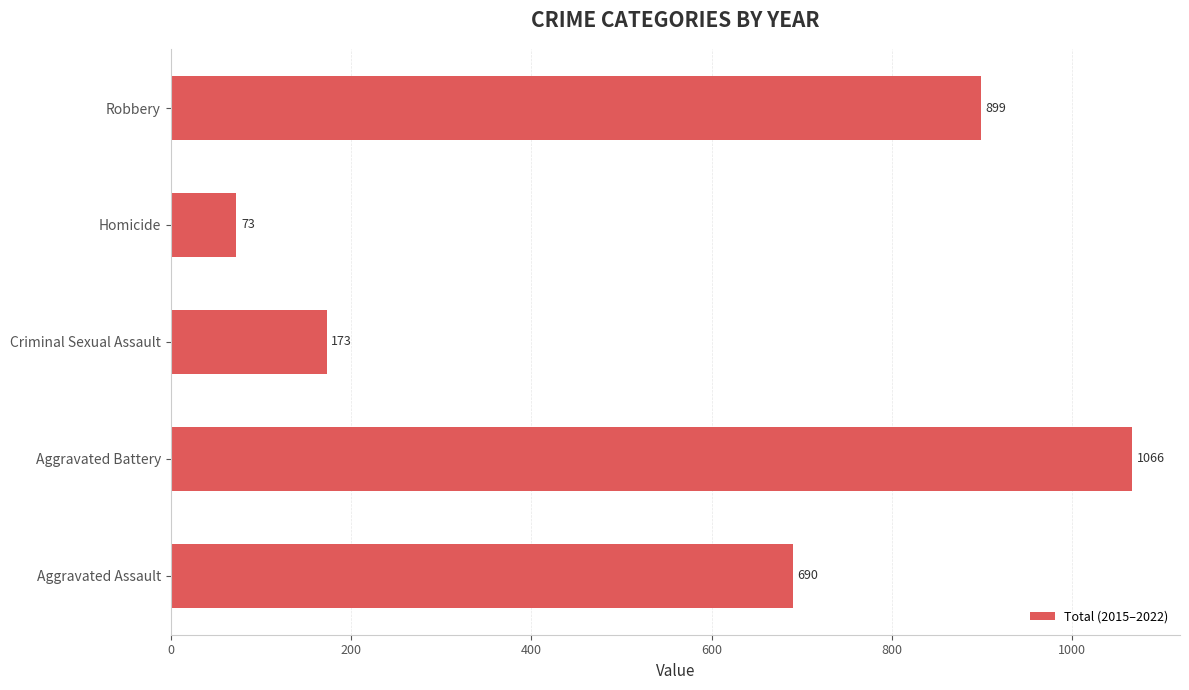

Reading bottom to top, transcribe all the data shown in this chart.

690	1066	173	73	899